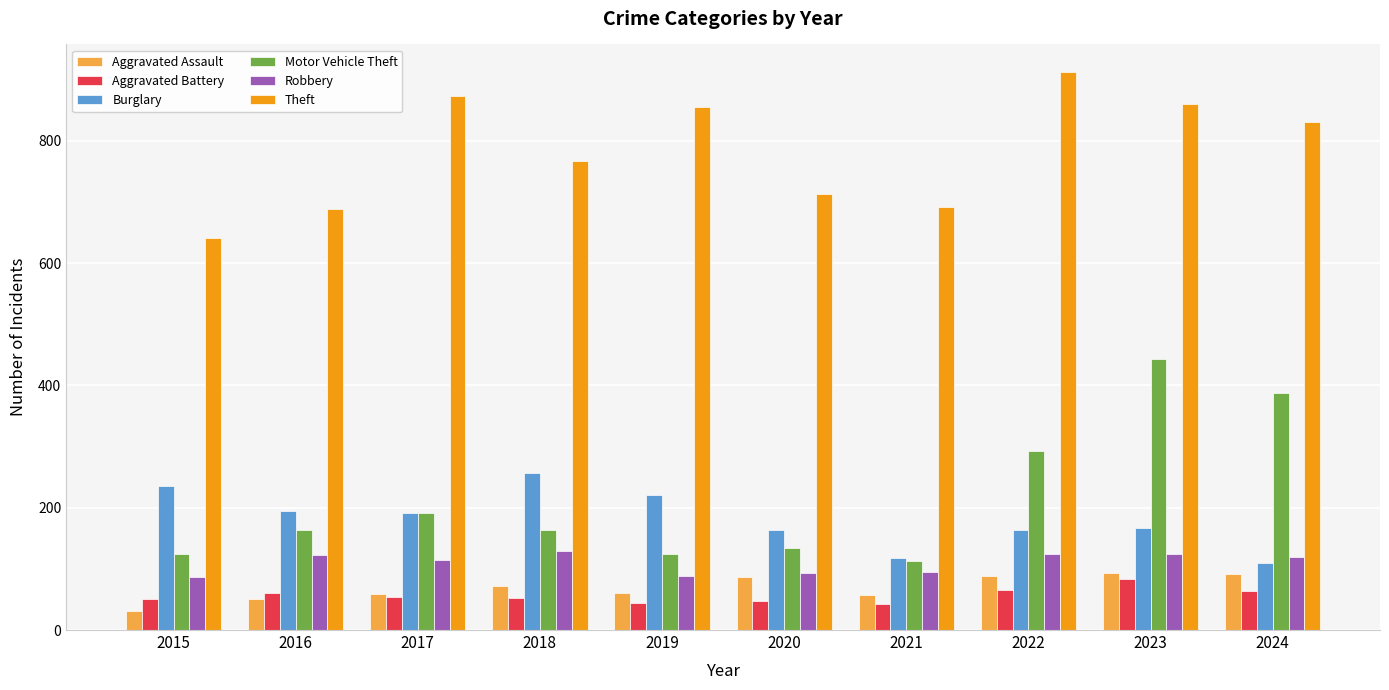

Rank the series by their maximum value, from lowest to highest.

Aggravated Battery, Aggravated Assault, Robbery, Burglary, Motor Vehicle Theft, Theft